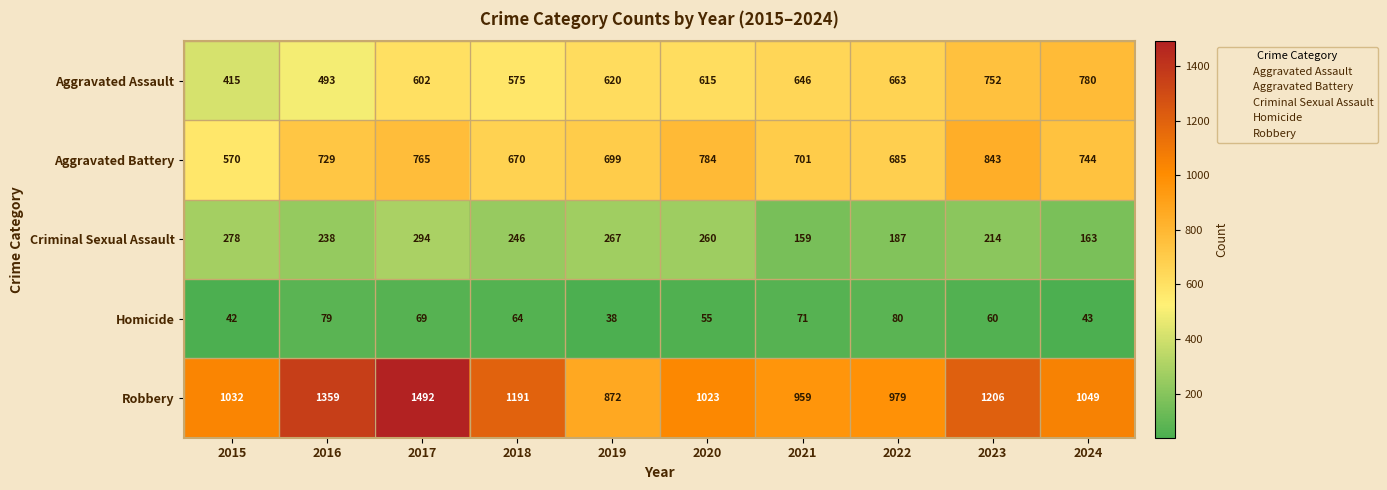

What is the spread (max minus min) of values at 2020?

968